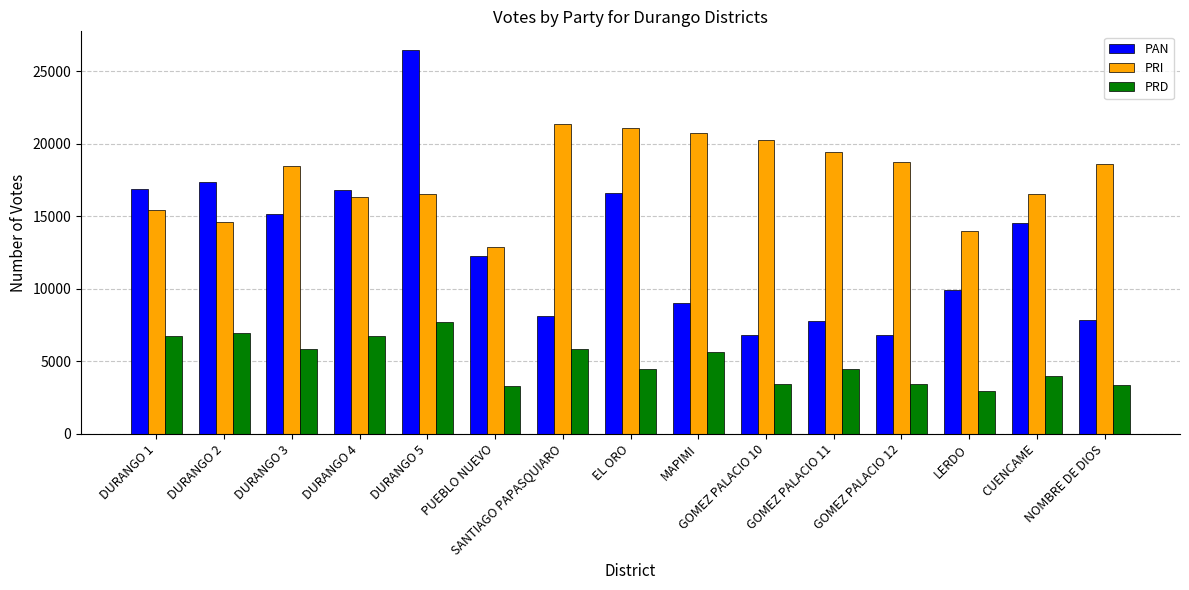

True or false: PAN has a value of 19064 at PUEBLO NUEVO.

False